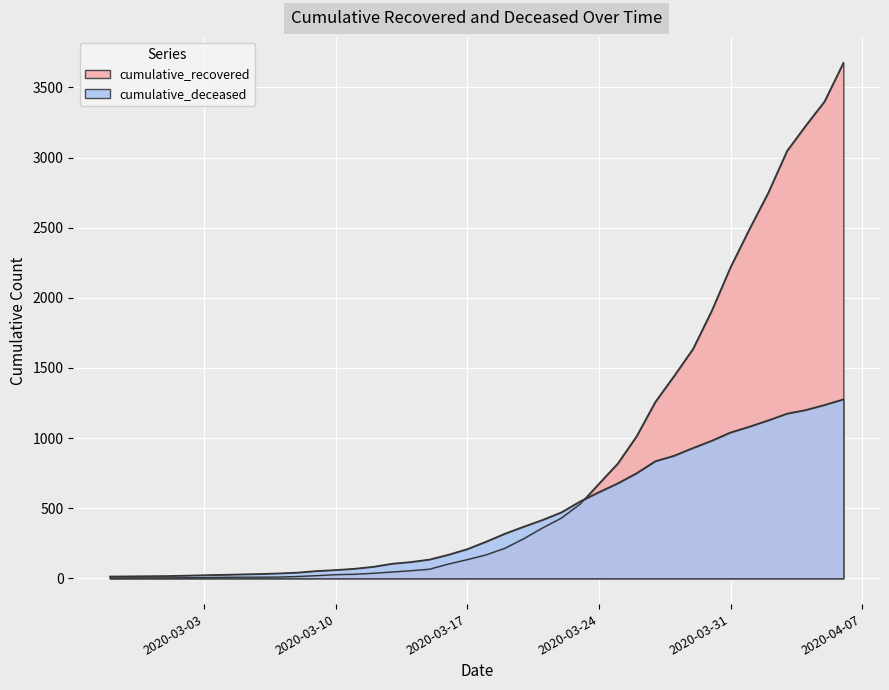

Does the chart display data point markers on the line(s)?

No